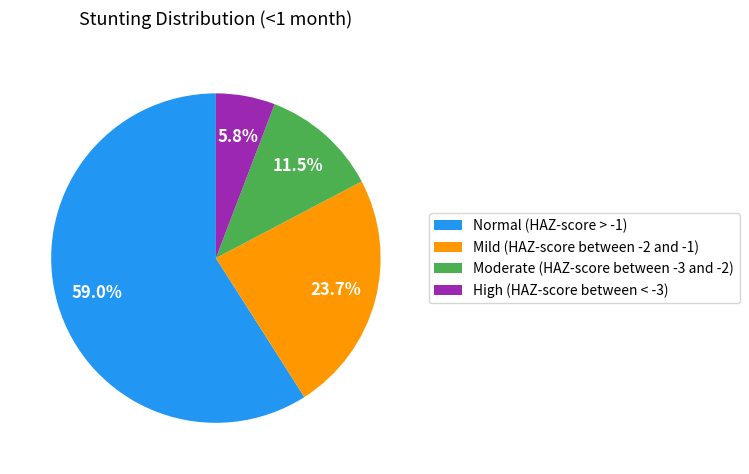

Which slice is the largest?

Normal (HAZ-score > -1)